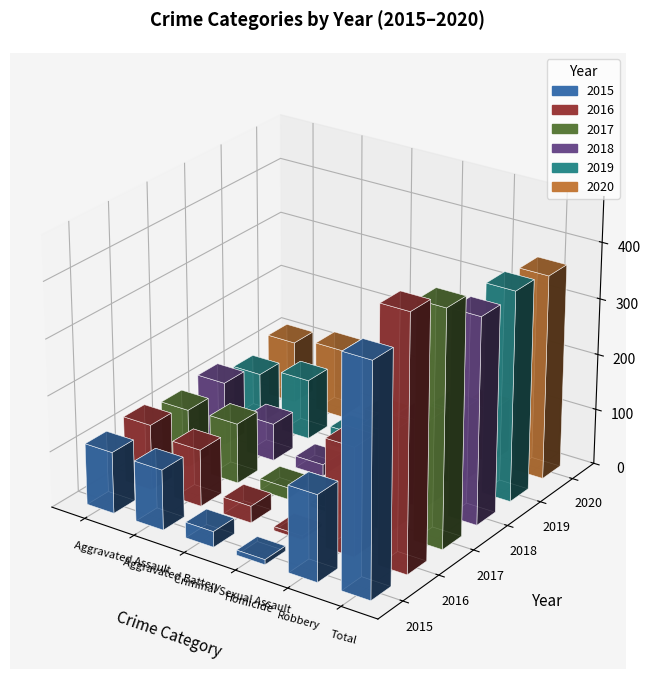

Reading left to right, extract all data points from this chart.

2015: Aggravated Assault=110	Aggravated Battery=108	Criminal Sexual Assault=28	Homicide=9	Robbery=154	Total=409
2016: Aggravated Assault=118	Aggravated Battery=102	Criminal Sexual Assault=30	Homicide=7	Robbery=194	Total=451
2017: Aggravated Assault=105	Aggravated Battery=108	Criminal Sexual Assault=21	Homicide=8	Robbery=178	Total=420
2018: Aggravated Assault=115	Aggravated Battery=67	Criminal Sexual Assault=21	Homicide=10	Robbery=155	Total=368
2019: Aggravated Assault=92	Aggravated Battery=108	Criminal Sexual Assault=35	Homicide=5	Robbery=135	Total=375
2020: Aggravated Assault=113	Aggravated Battery=125	Criminal Sexual Assault=28	Homicide=2	Robbery=97	Total=365